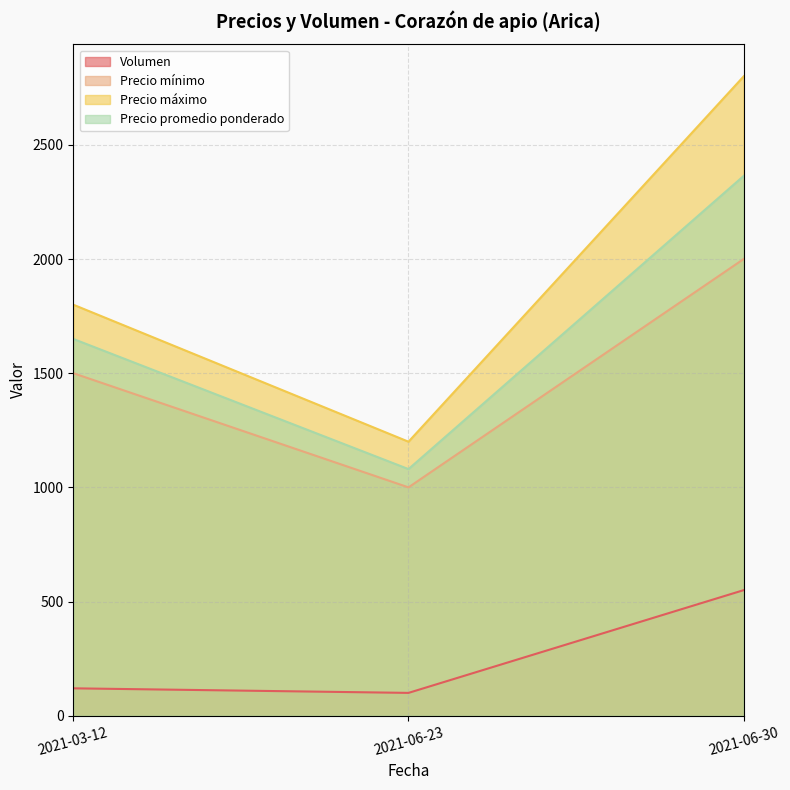

At which label does Volumen reach its minimum?

2021-06-23